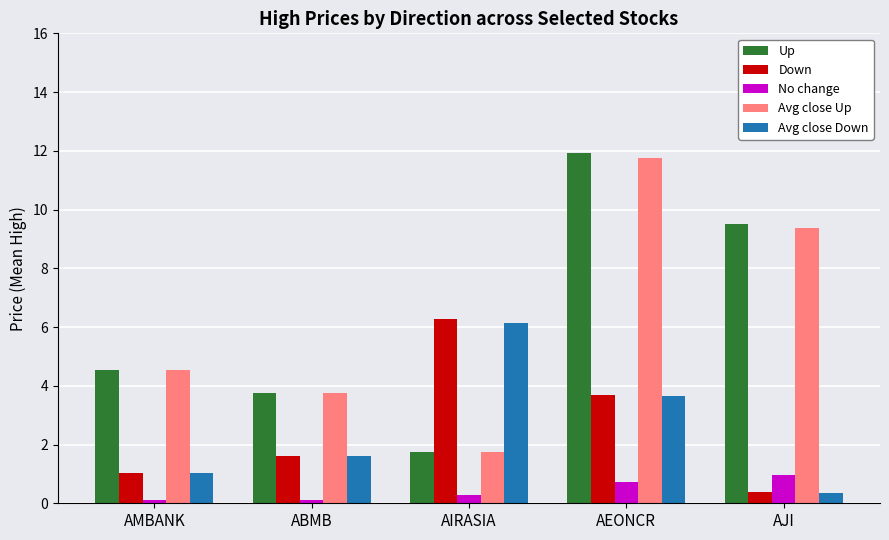

What is the sum of all Up values?

31.4